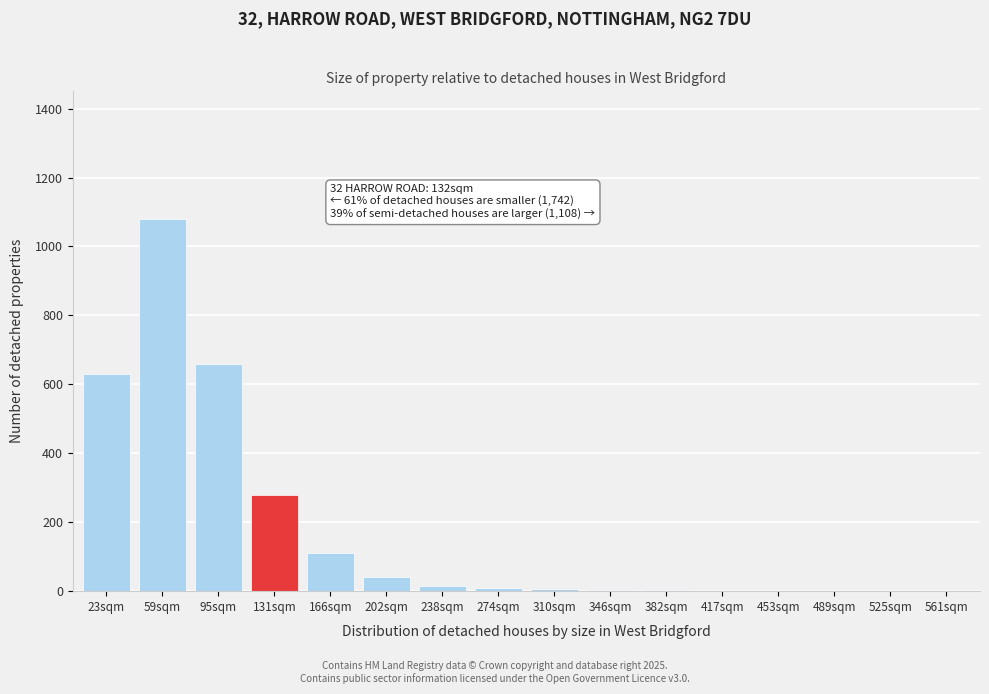

What is the greatest value displayed?

1080